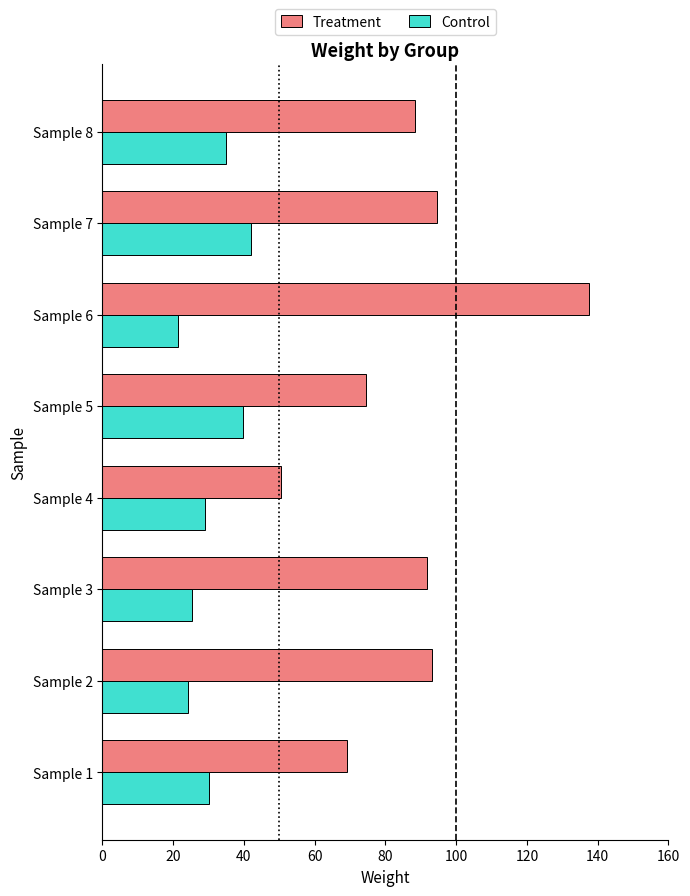

What is the smallest value displayed?

21.3